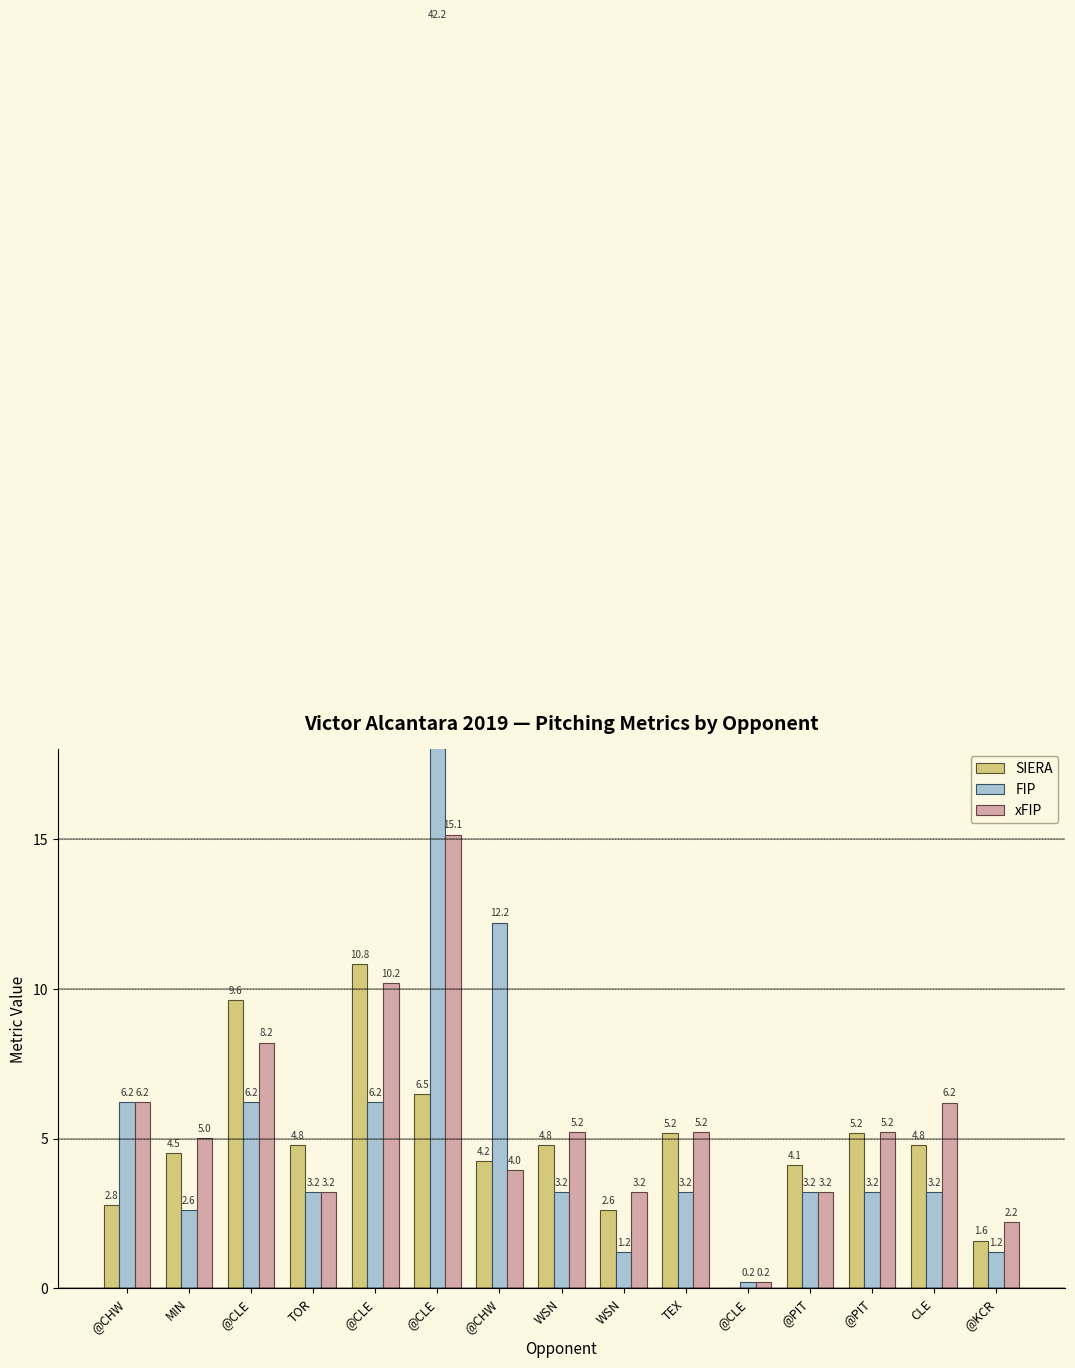

What is the difference between the SIERA values at @CLE and CLE?

4.9